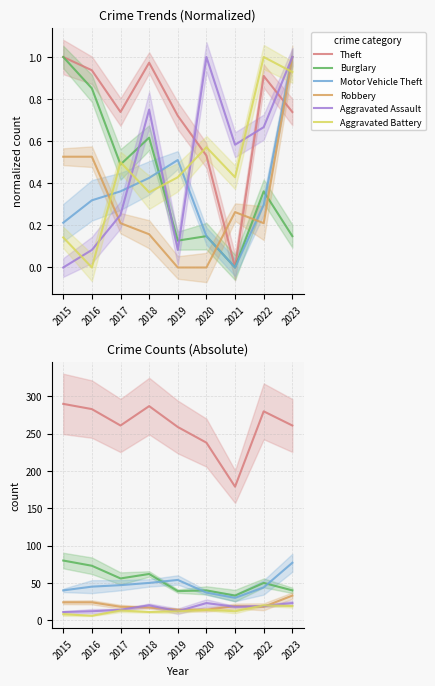

Reading left to right, what are all the values shown in this chart?

Theft: 2015=290	2016=283	2017=261	2018=287	2019=259	2020=238	2021=179	2022=280	2023=261
Burglary: 2015=80	2016=73	2017=56	2018=62	2019=39	2020=40	2021=33	2022=50	2023=40
Motor Vehicle Theft: 2015=40	2016=45	2017=47	2018=50	2019=54	2020=37	2021=30	2022=44	2023=77
Robbery: 2015=24	2016=24	2017=18	2018=17	2019=14	2020=14	2021=19	2022=18	2023=33
Aggravated Assault: 2015=11	2016=12	2017=14	2018=20	2019=12	2020=23	2021=18	2022=19	2023=23
Aggravated Battery: 2015=8	2016=6	2017=13	2018=11	2019=12	2020=14	2021=12	2022=20	2023=19